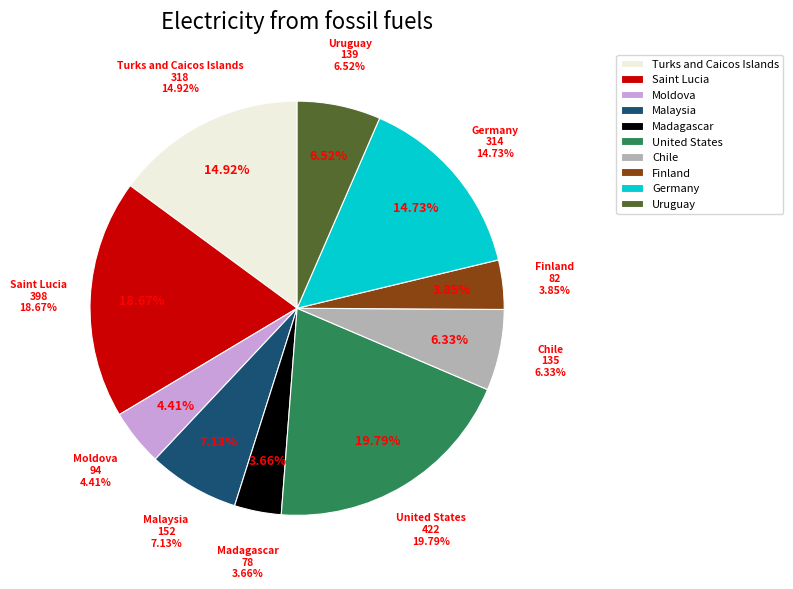

Combined, do 0 and 5 account for over 50%?

No